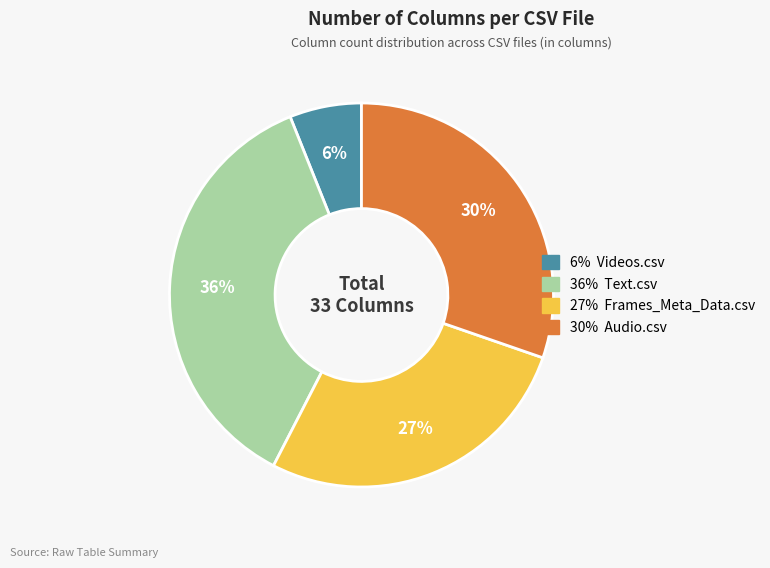

Is there any slice that represents more than half of the pie?

No